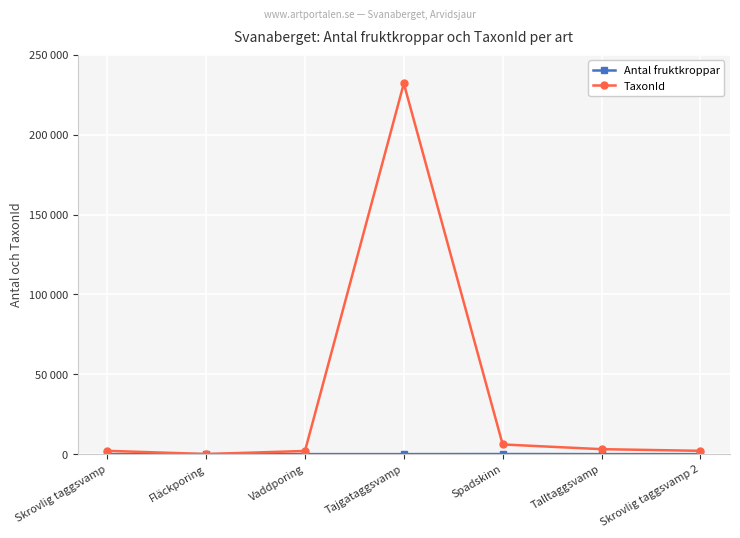

What are all the series names shown in the legend?

Antal fruktkroppar, TaxonId